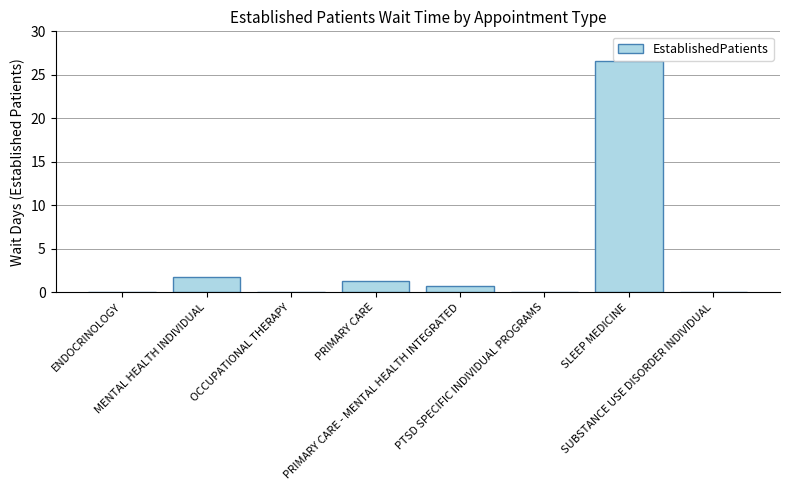

What is the sum of all values?

30.4